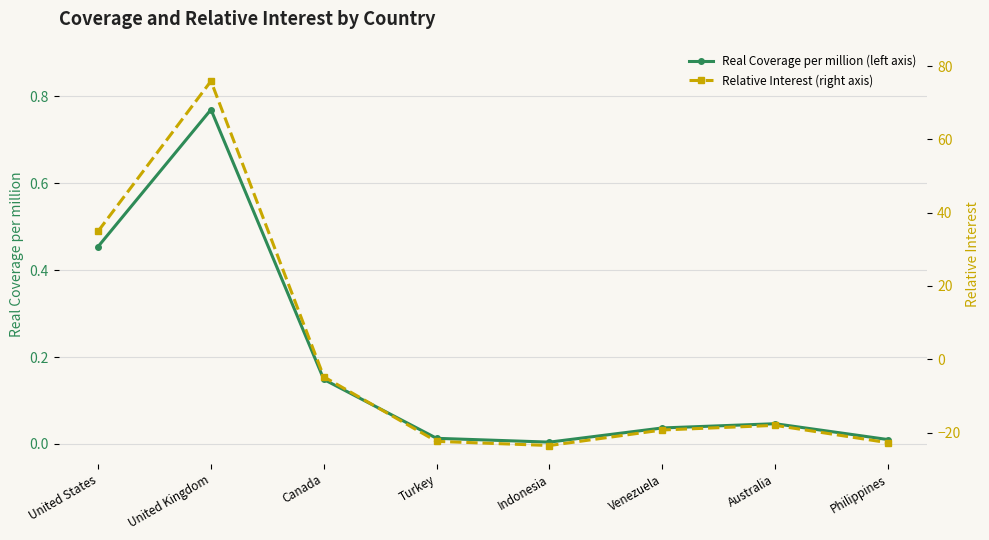

List the series in order of their peak value, lowest first.

Real Coverage per million (left axis), Relative Interest (right axis)